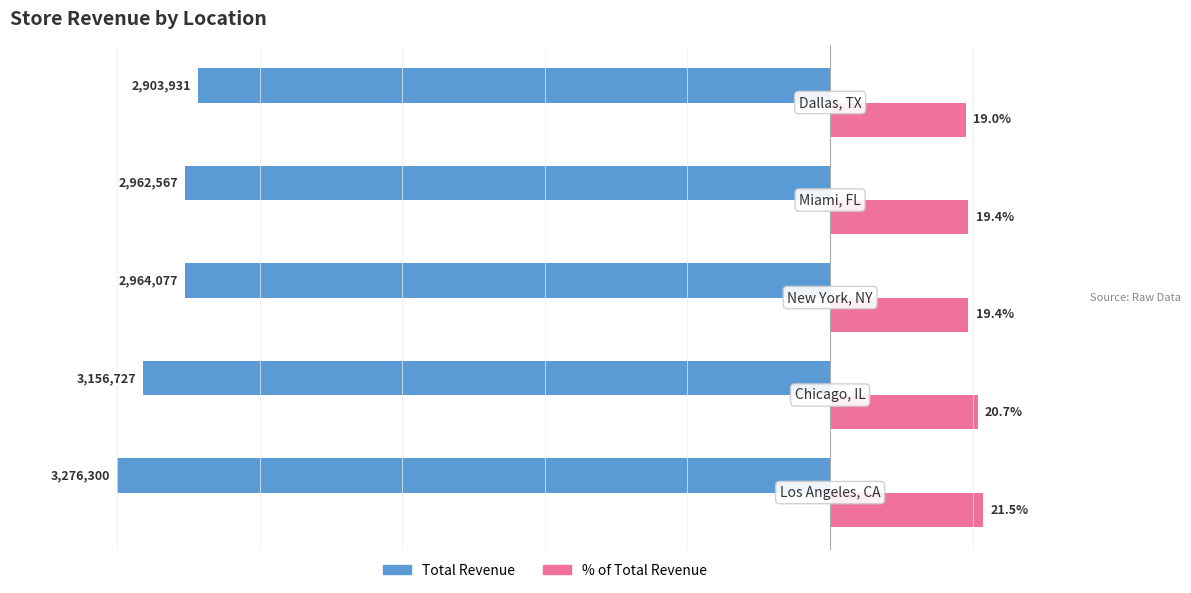

Rank the series by their maximum value, from highest to lowest.

% of Total Revenue, Total Revenue